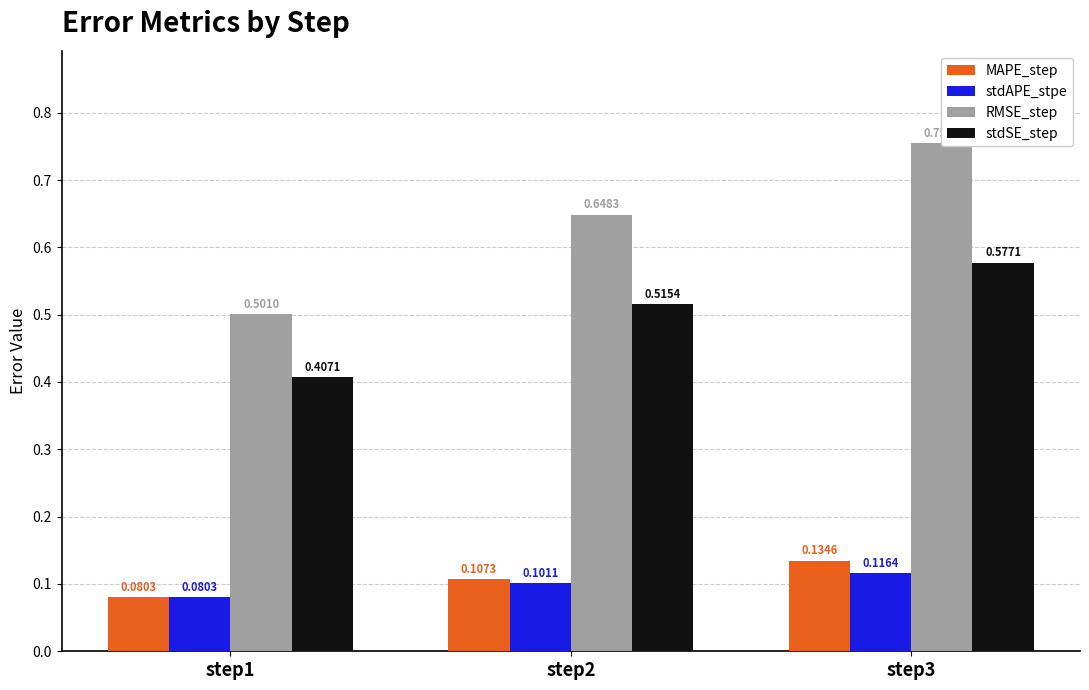

Reading left to right, extract all data points from this chart.

MAPE_step: step1=0.1	step2=0.1	step3=0.1
stdAPE_stpe: step1=0.1	step2=0.1	step3=0.1
RMSE_step: step1=0.5	step2=0.6	step3=0.8
stdSE_step: step1=0.4	step2=0.5	step3=0.6